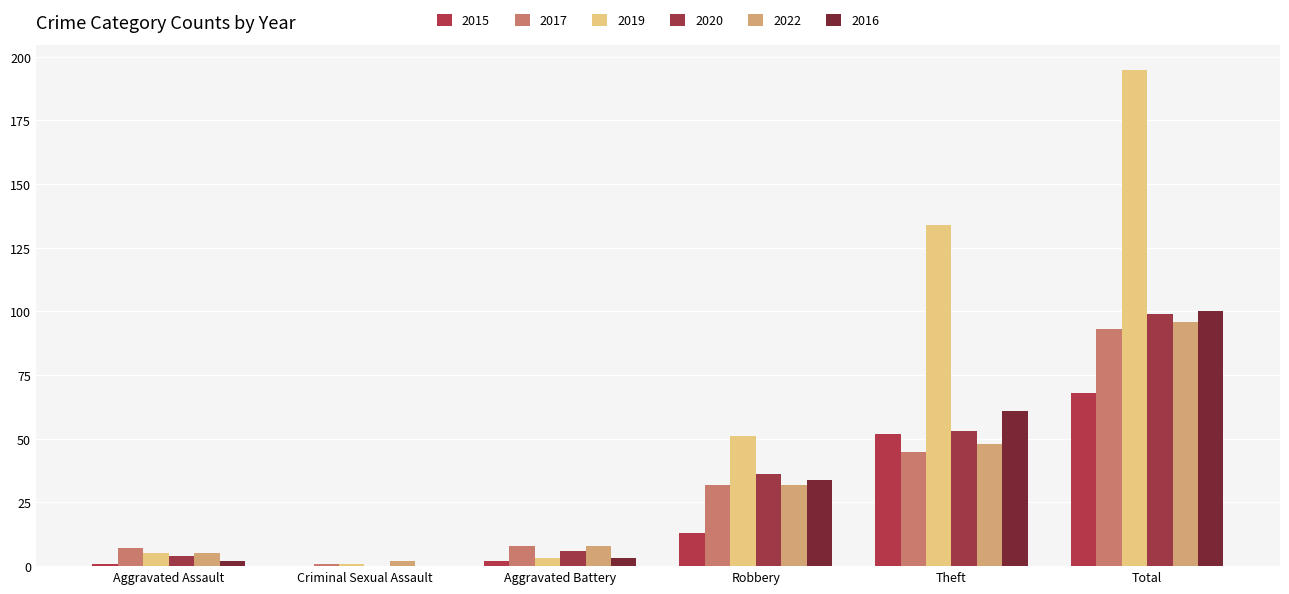

What is the average value of the 2016 series?

33